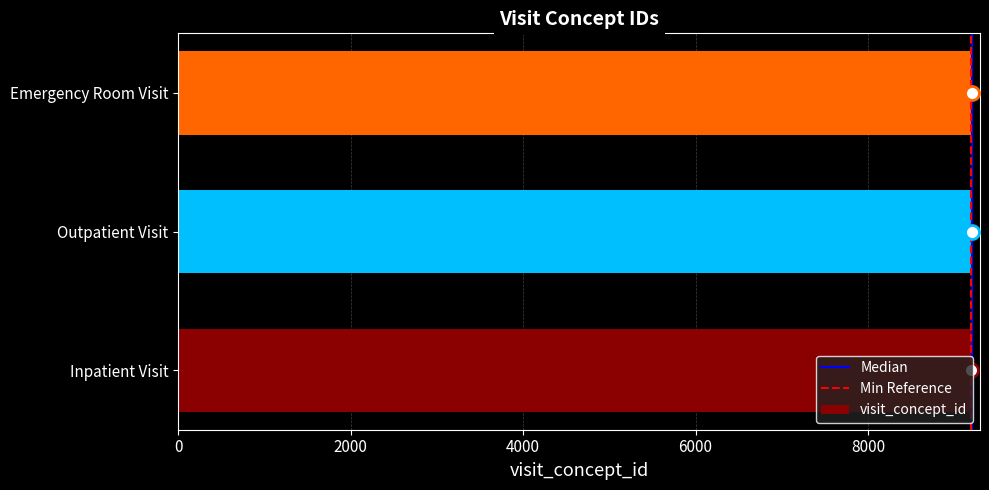

What is the minimum value shown in the chart?

9201